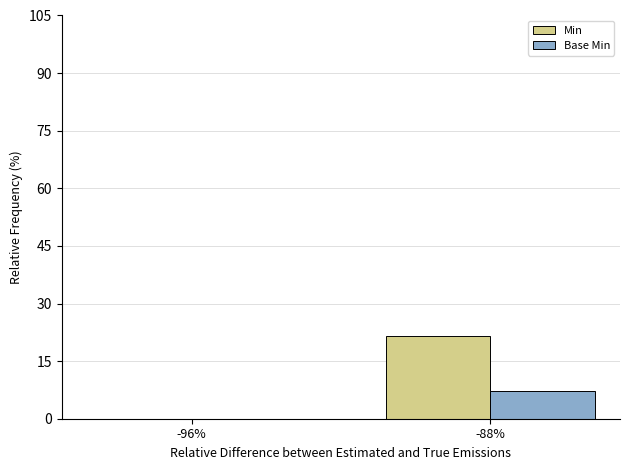

What is the total value across all series at -88%?

28.6